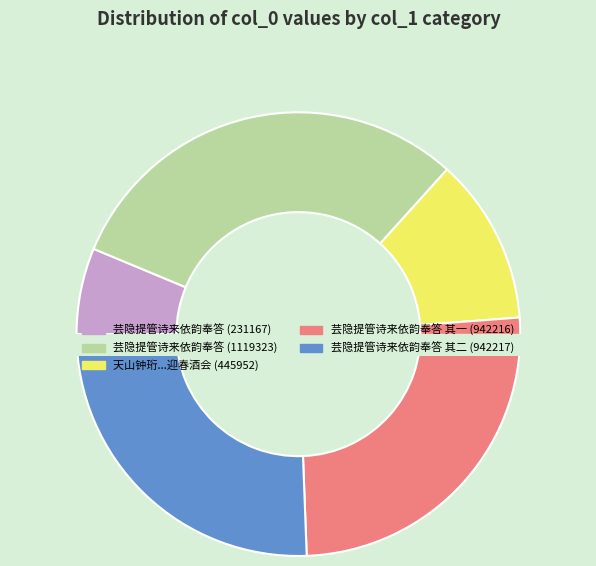

How many segments does this pie chart have?

5